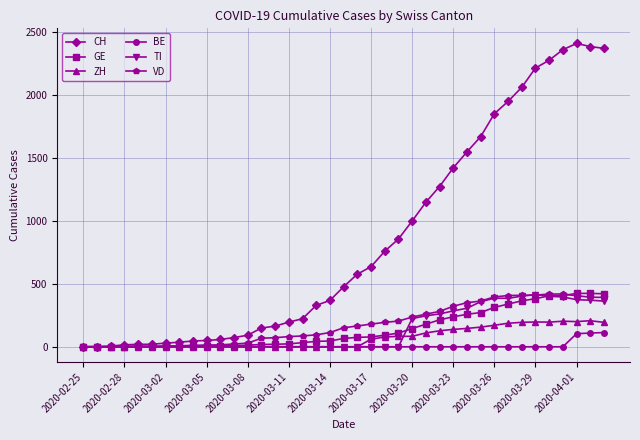

True or false: CH has more than 0 interior local peaks.

True